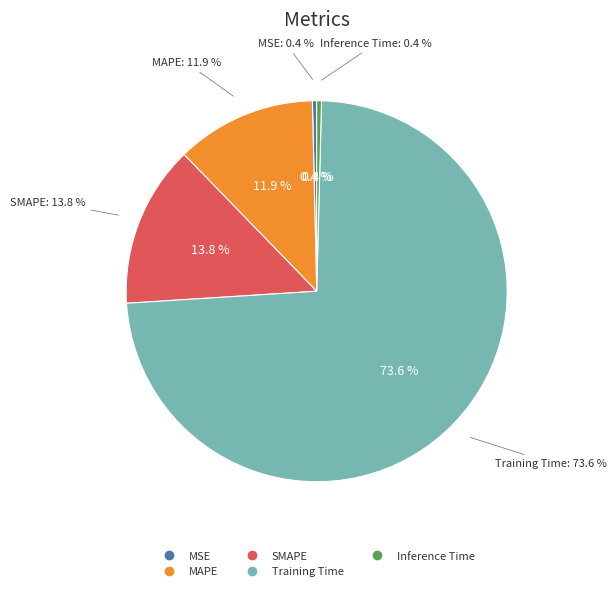

Does Training Time account for over 50% of the chart?

Yes